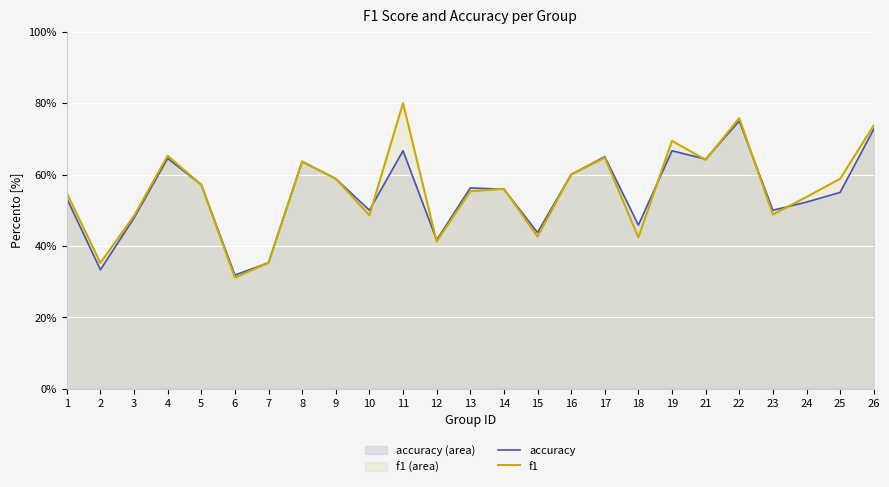

Reading left to right, extract all data points from this chart.

accuracy: 0.5	0.3	0.5	0.6	0.6	0.3	0.4	0.6	0.6	0.5	0.7	0.4	0.6	0.6	0.4	0.6	0.7	0.5	0.7	0.6	0.8	0.5	0.5	0.6	0.7
f1: 0.5	0.4	0.5	0.7	0.6	0.3	0.4	0.6	0.6	0.5	0.8	0.4	0.6	0.6	0.4	0.6	0.6	0.4	0.7	0.6	0.8	0.5	0.5	0.6	0.7